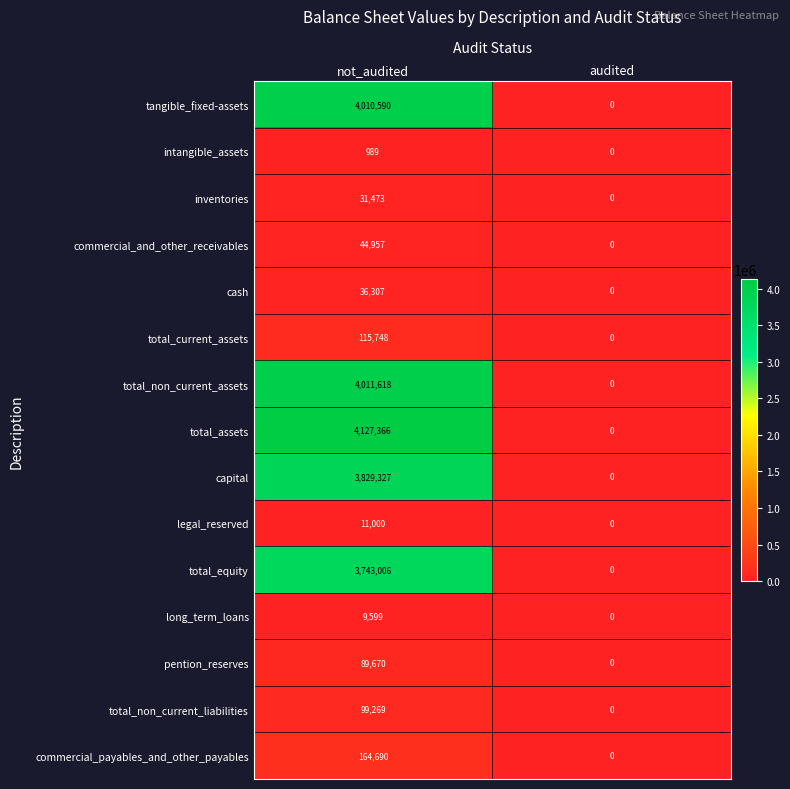

What is the sum of all total_non_current_assets values?

4011618